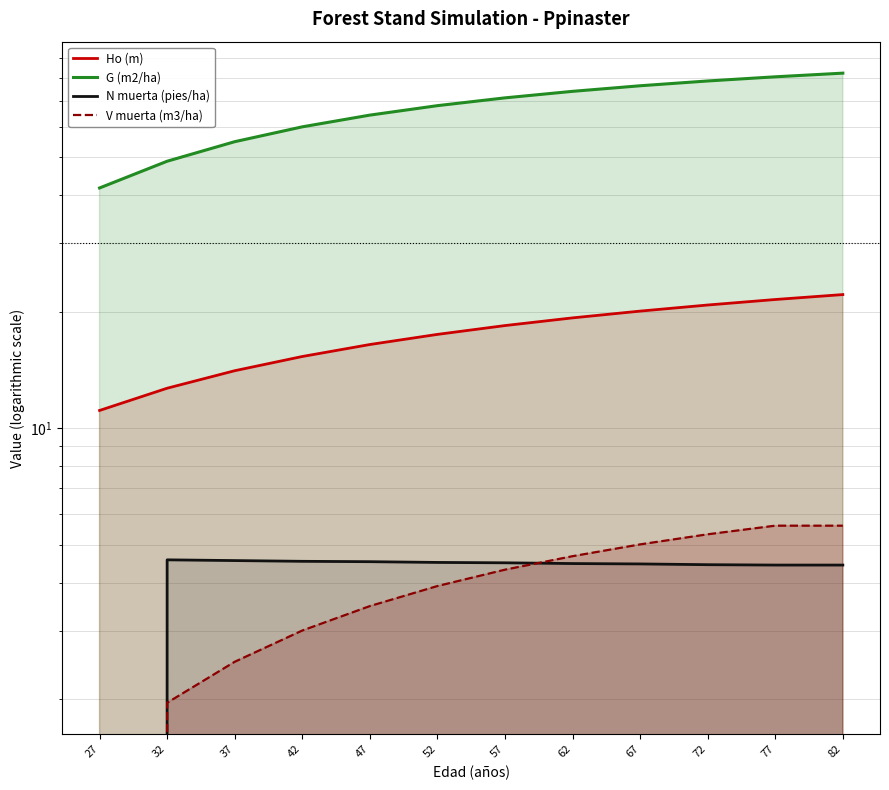

Which label corresponds to the smallest value in the chart?

27